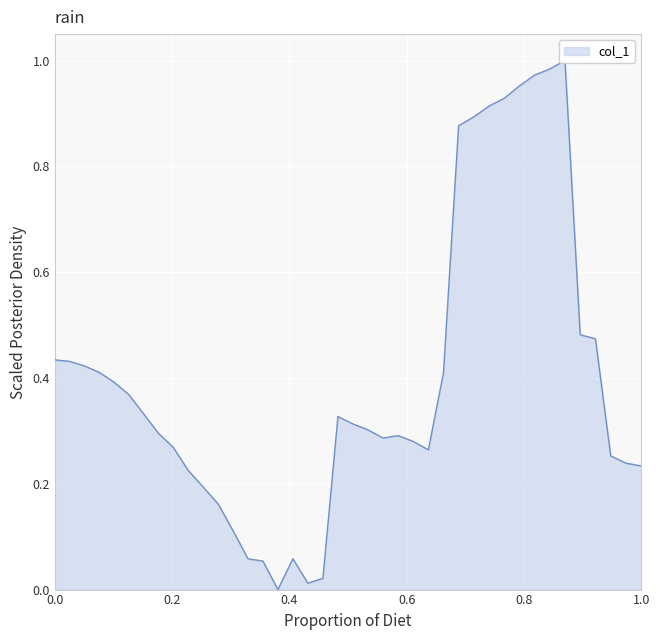

What is the sum of all values?

15.9